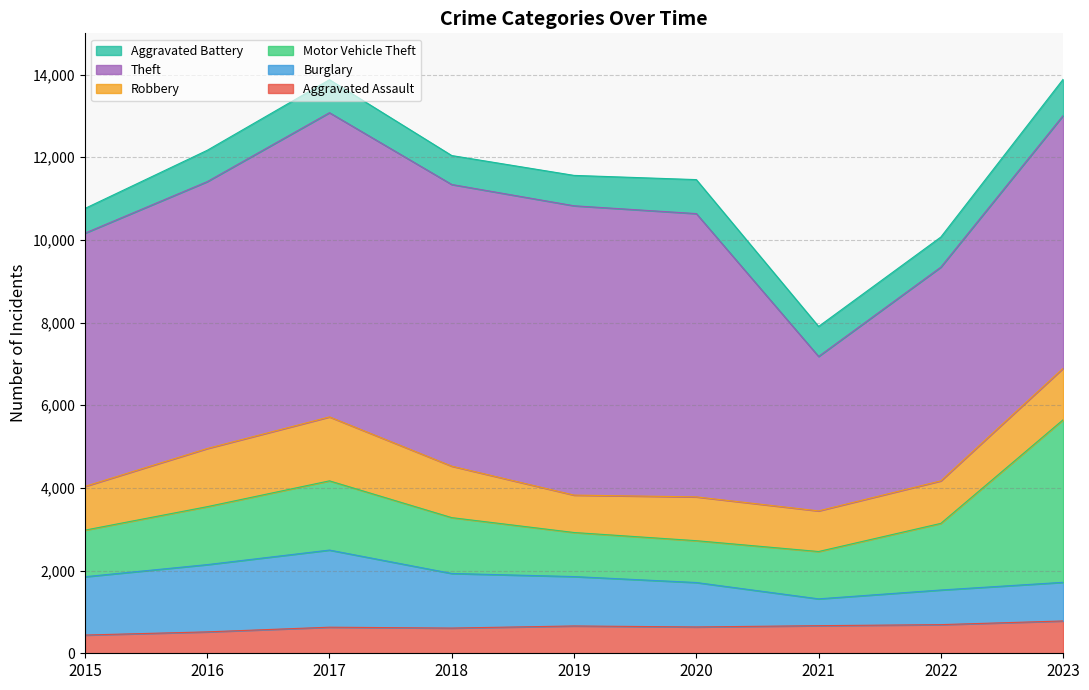

Between 2023 and 2020, which is larger?

2023